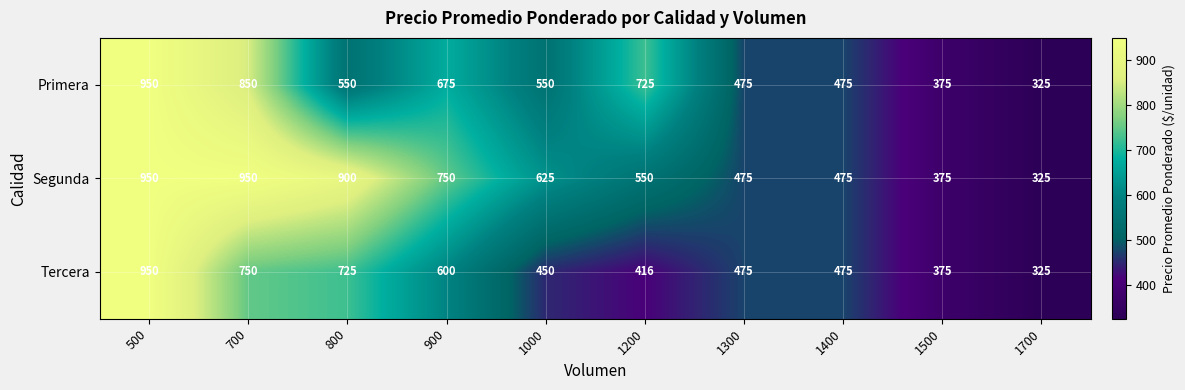

Rank the series by their average value, from lowest to highest.

Tercera, Primera, Segunda